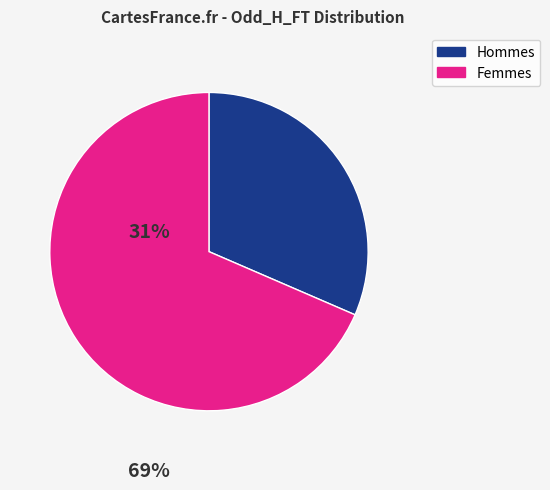

Count the number of slices in the pie.

2